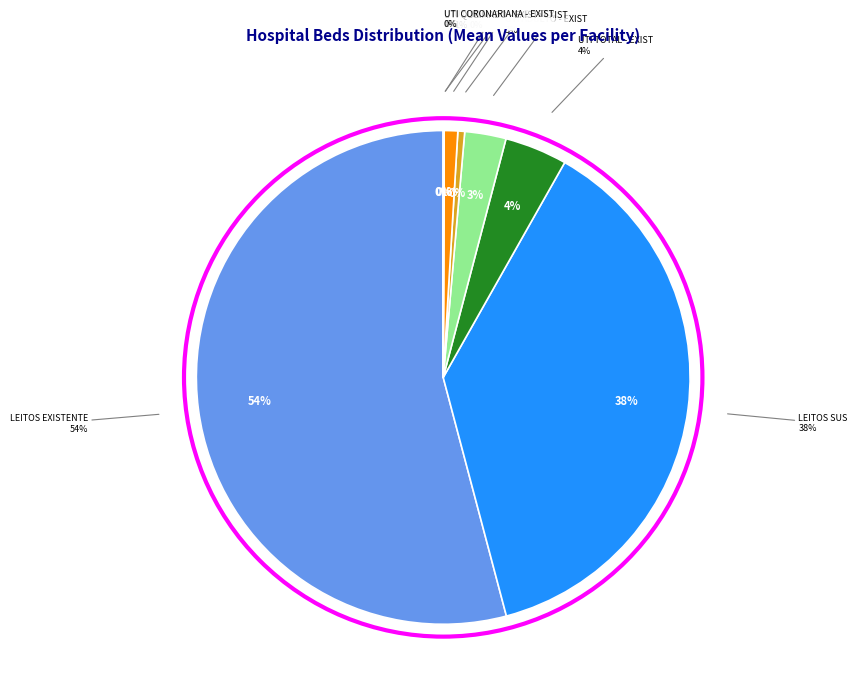

Is there a majority slice in this chart?

Yes